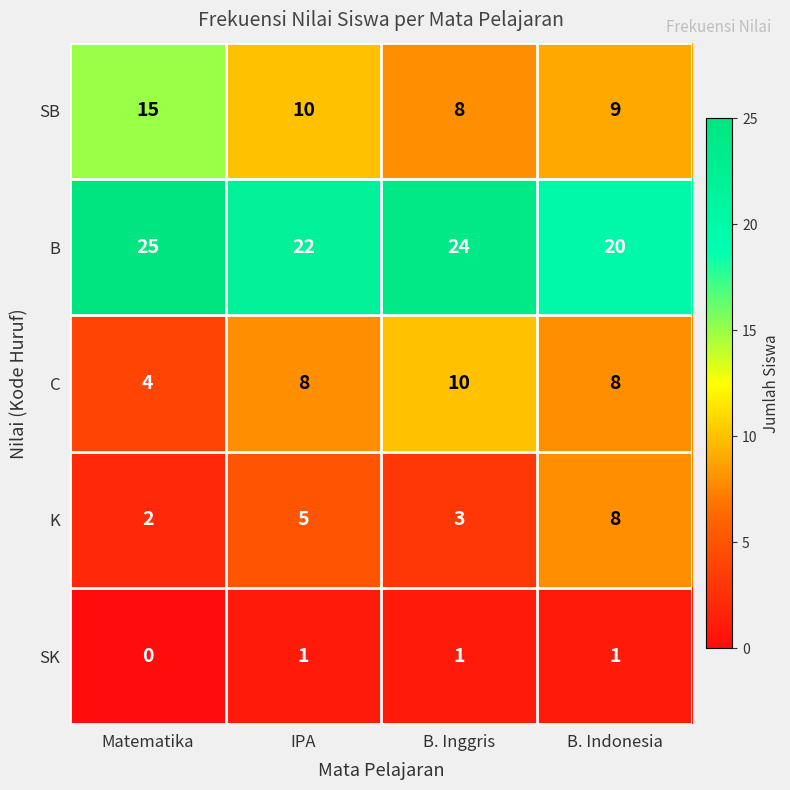

At which label does B first exceed 24?

Matematika